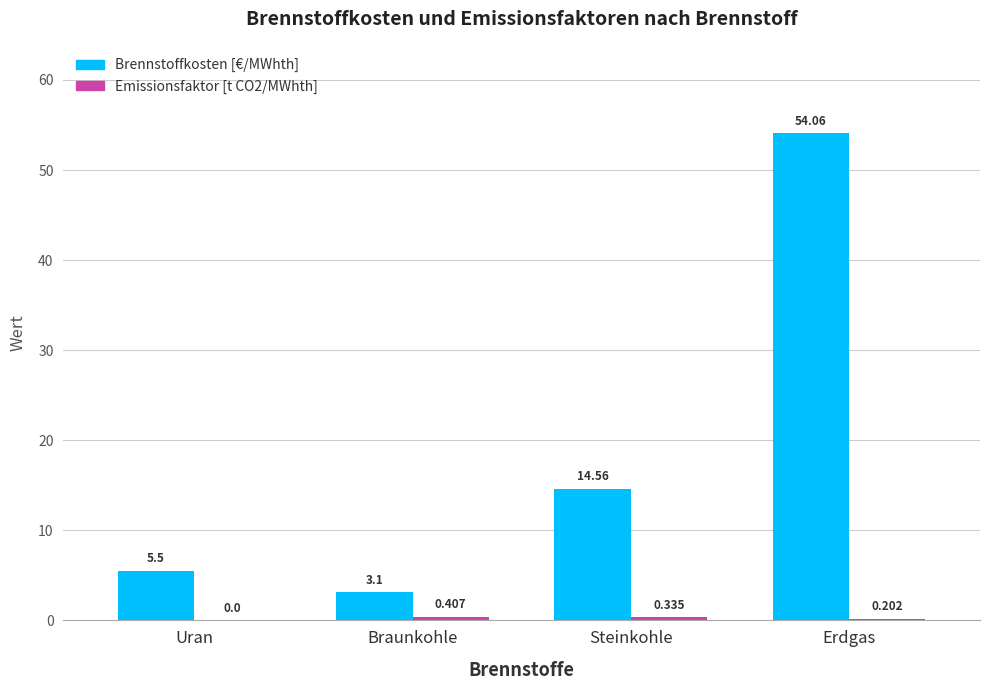

At which category is the sum across all series the highest?

Erdgas